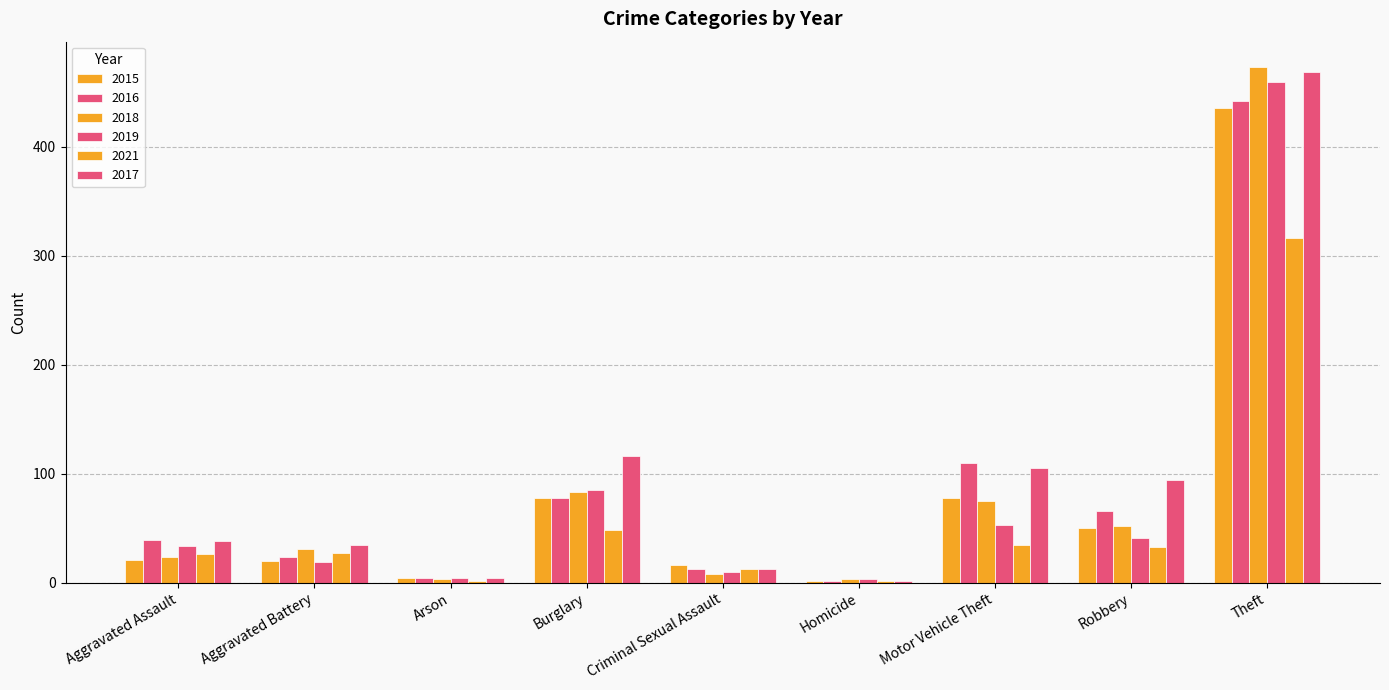

Does the chart contain stacked bars?

No